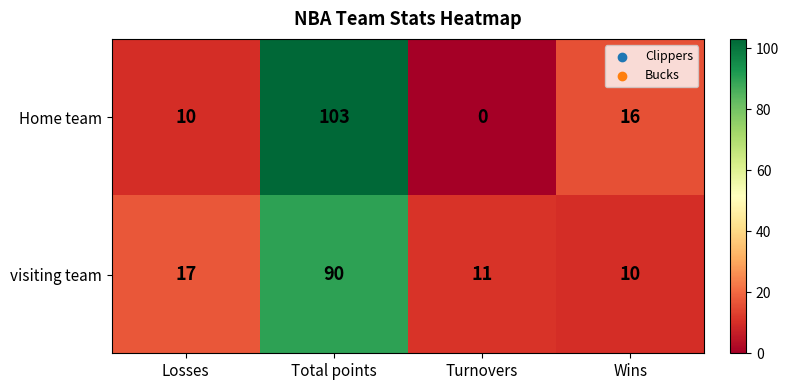

What is the sum of the visiting team values at Losses and Wins?

27